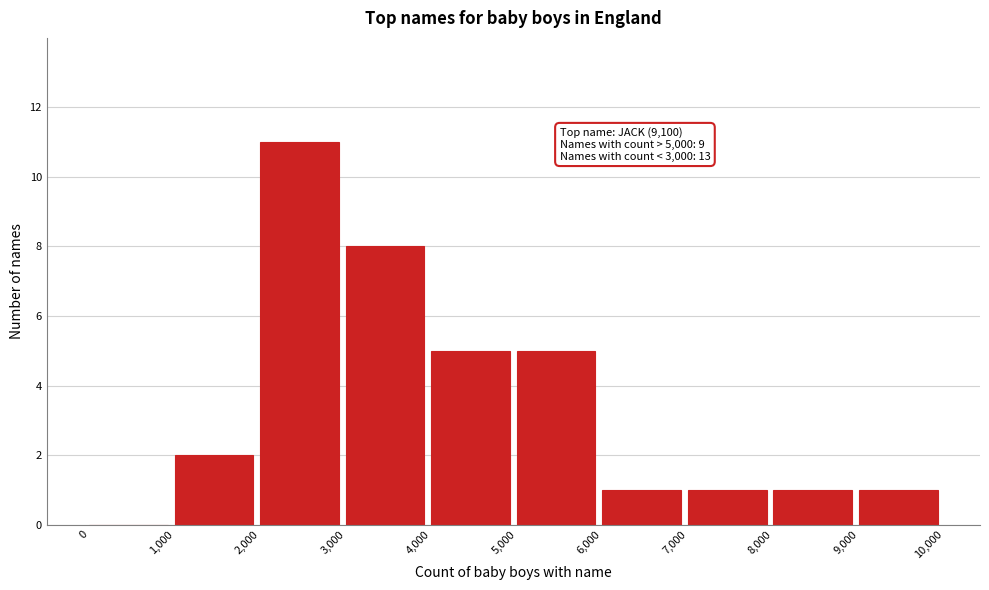

Which range on the x-axis has the tallest bar?

2,000 to 3,000